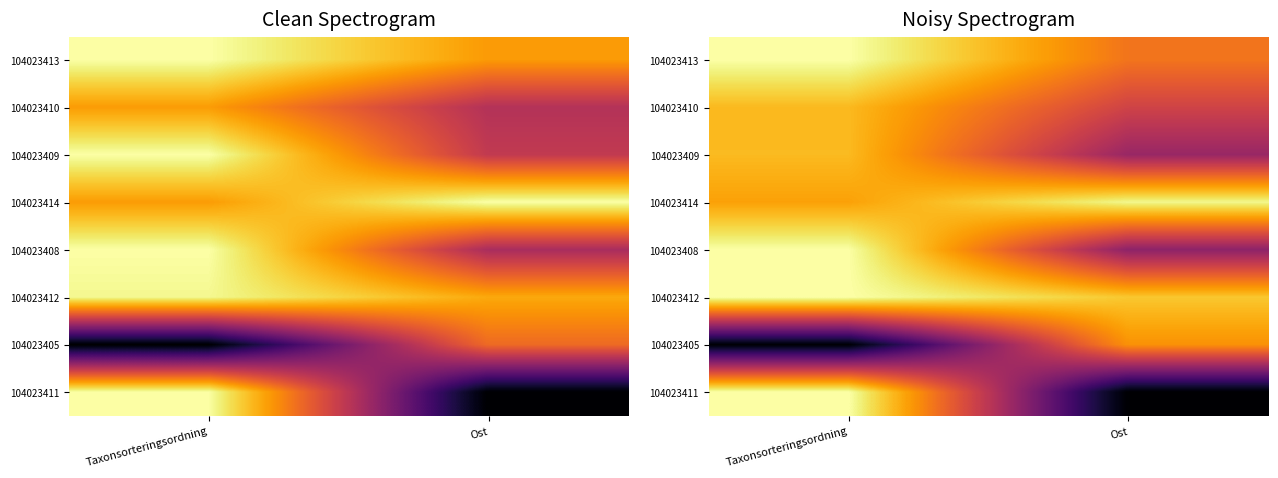

At which category does the chart reach its peak across all series?

Taxonsorteringsordning